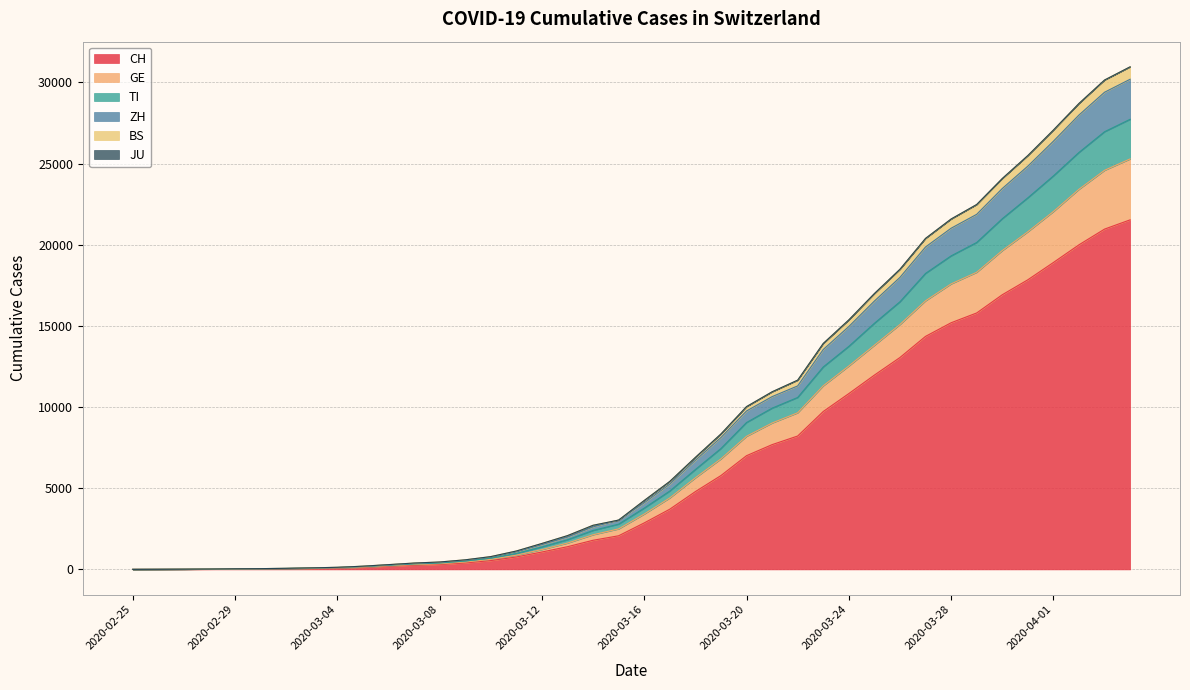

Does the chart display data point markers on the line(s)?

No